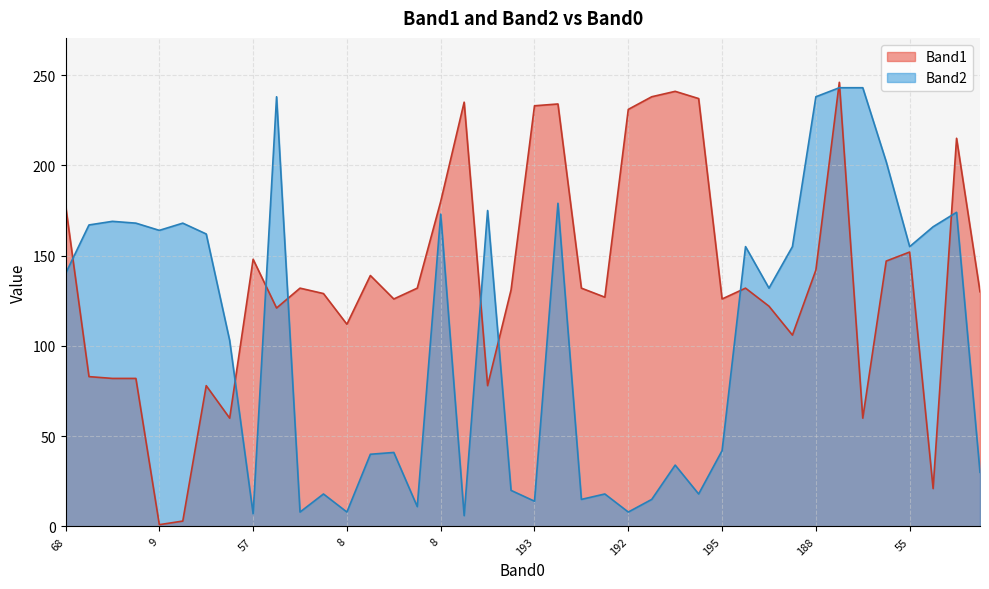

Where is the first local maximum for Band2?

10